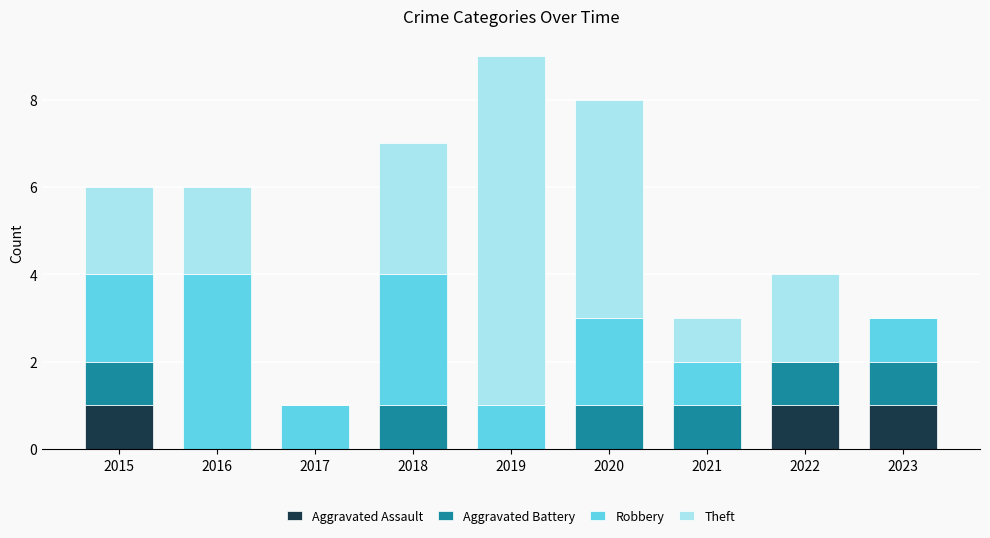

What is the total value across all series at 2020?

8